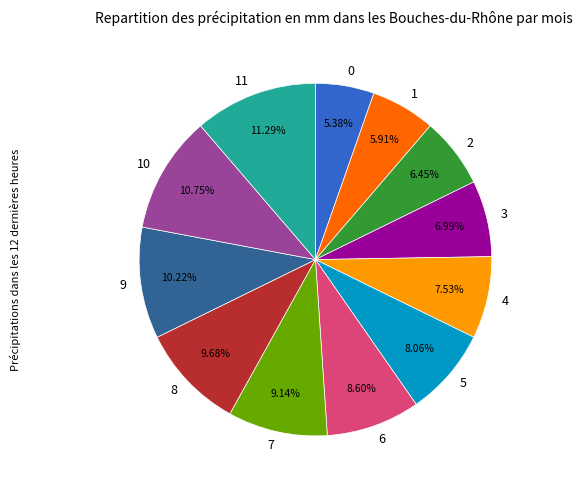

How many slices are in this pie chart?

12